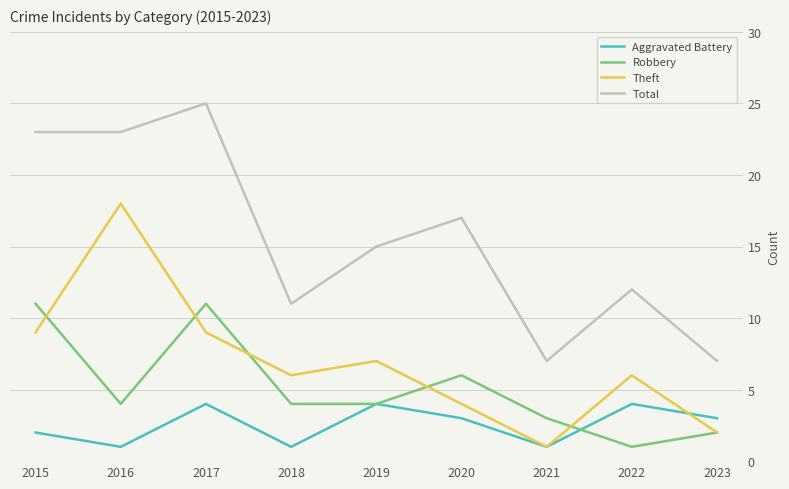

At which category is the sum across all series the highest?

2017